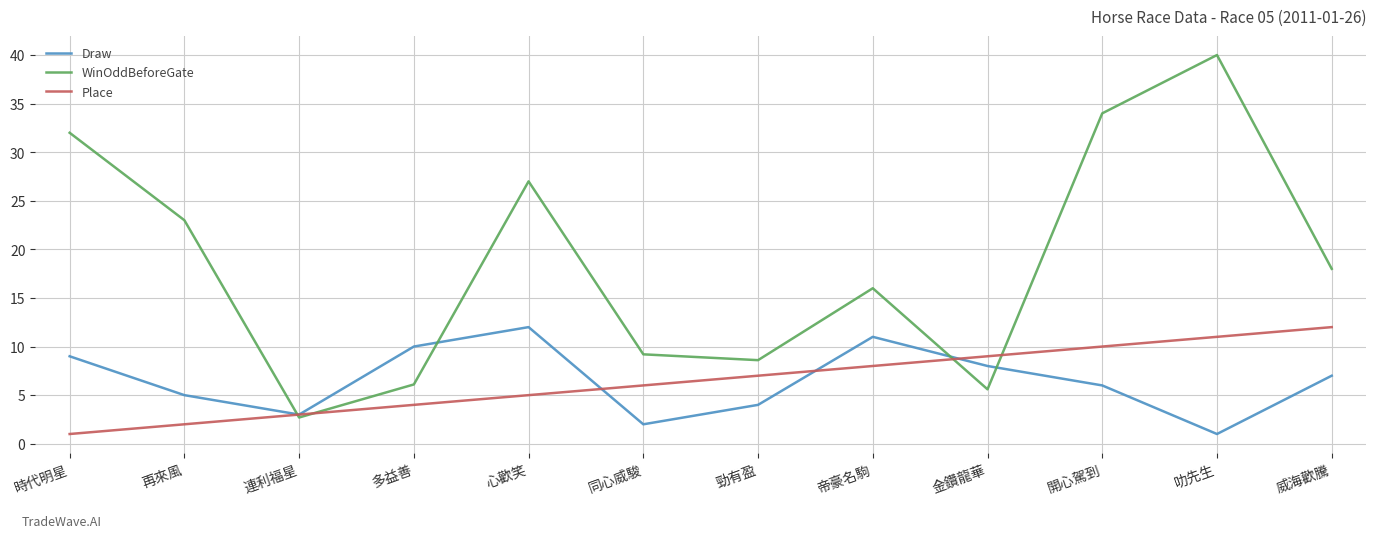

Which category has the highest value across all series?

叻先生